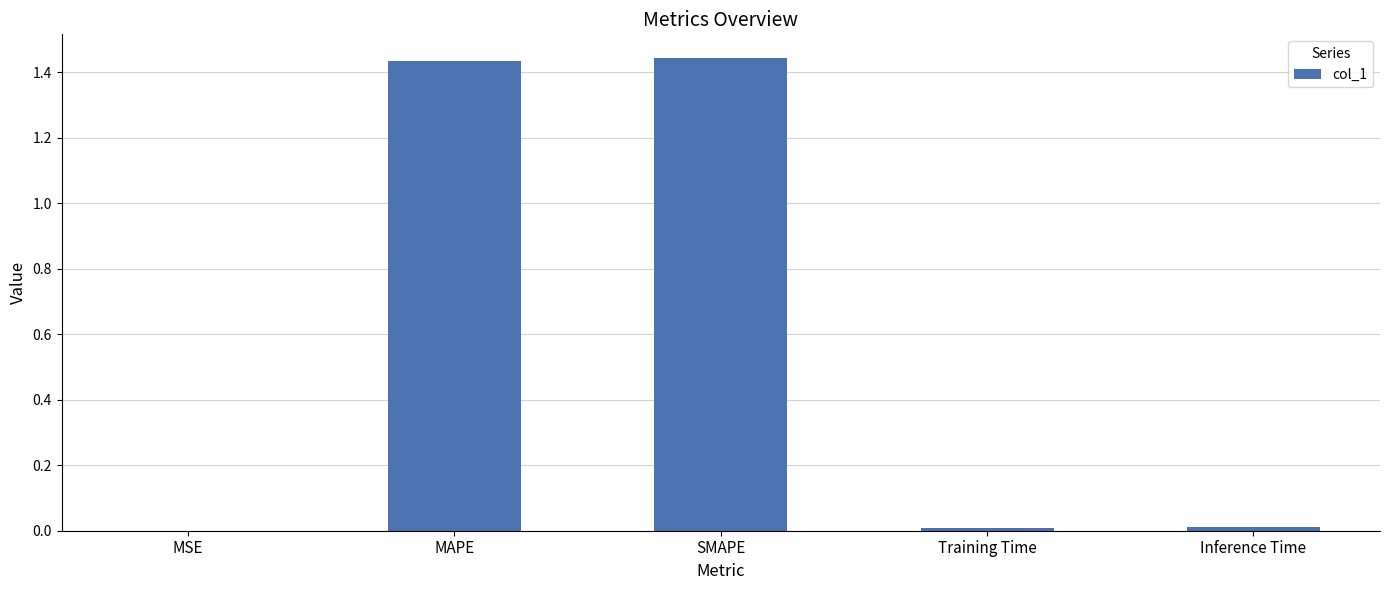

True or false: the data shows 0.0 at MSE.

True